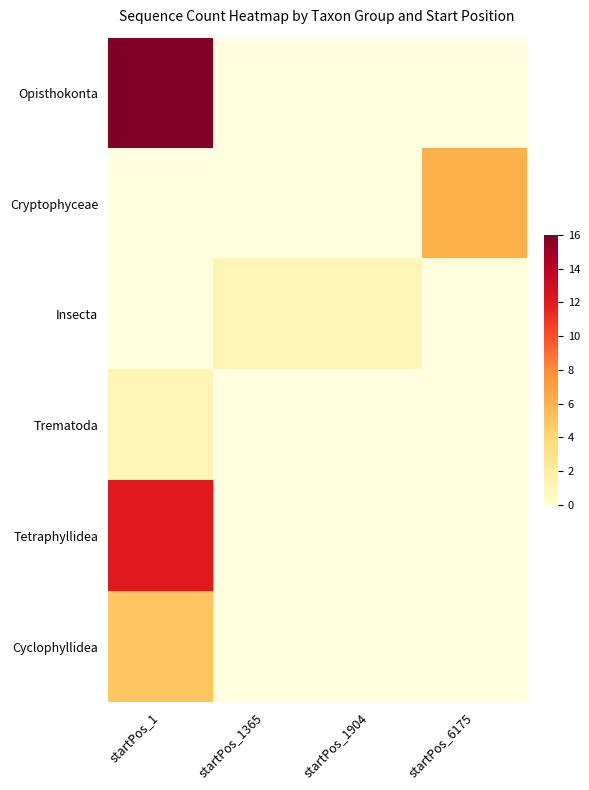

True or false: Insecta has a value of 1.0 at startPos_1365.

True